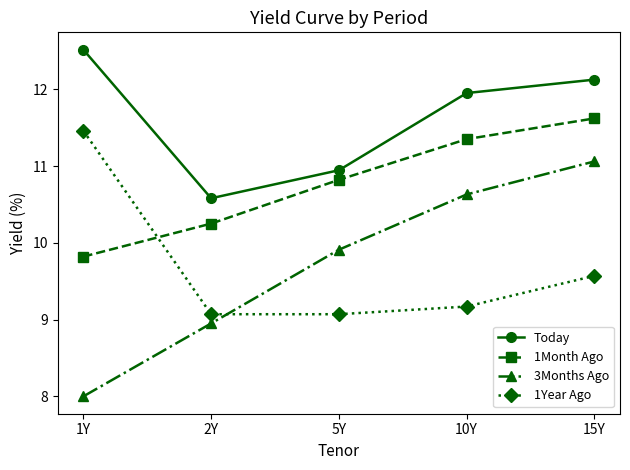

What is the value of the 3Months Ago point at the 4th from the left?

10.6